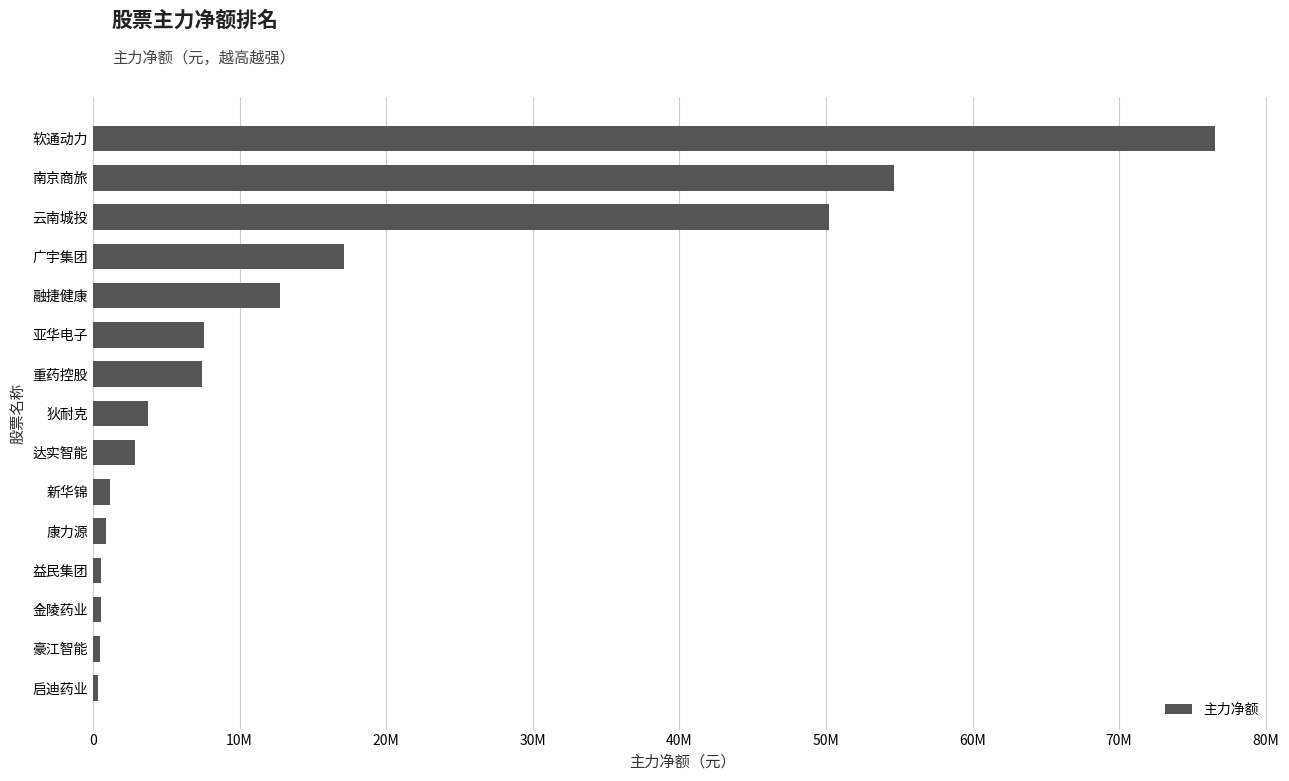

Does the chart contain any negative values?

No